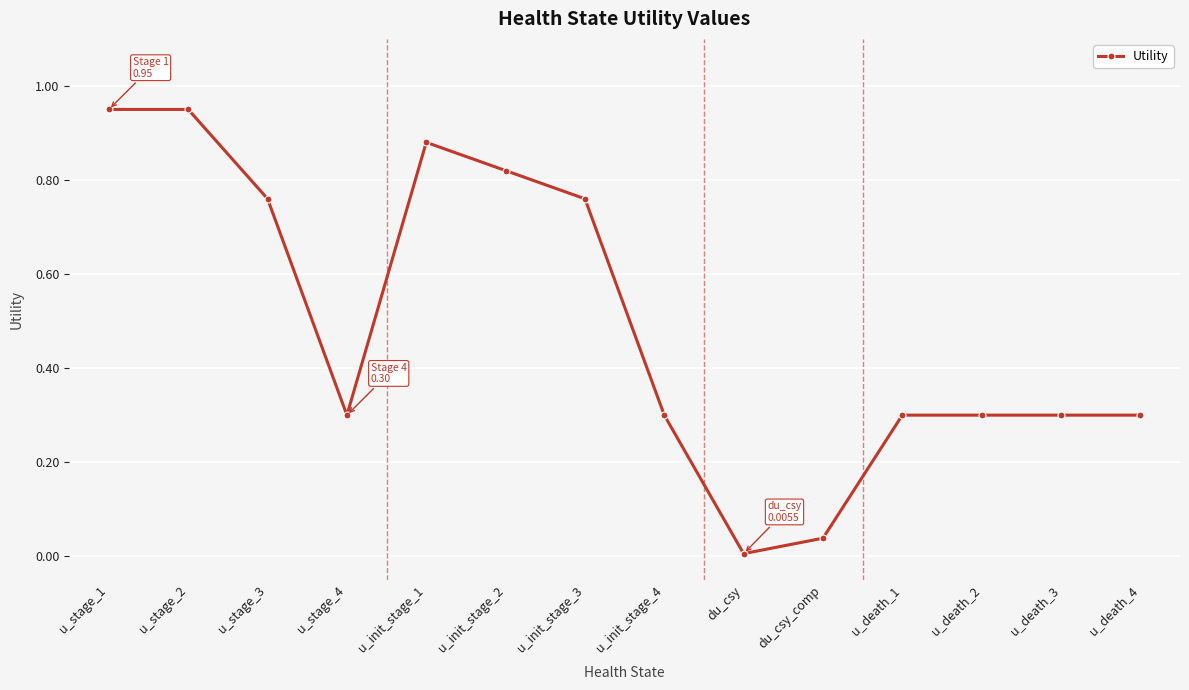

Where is the first local minimum?

u_stage_4